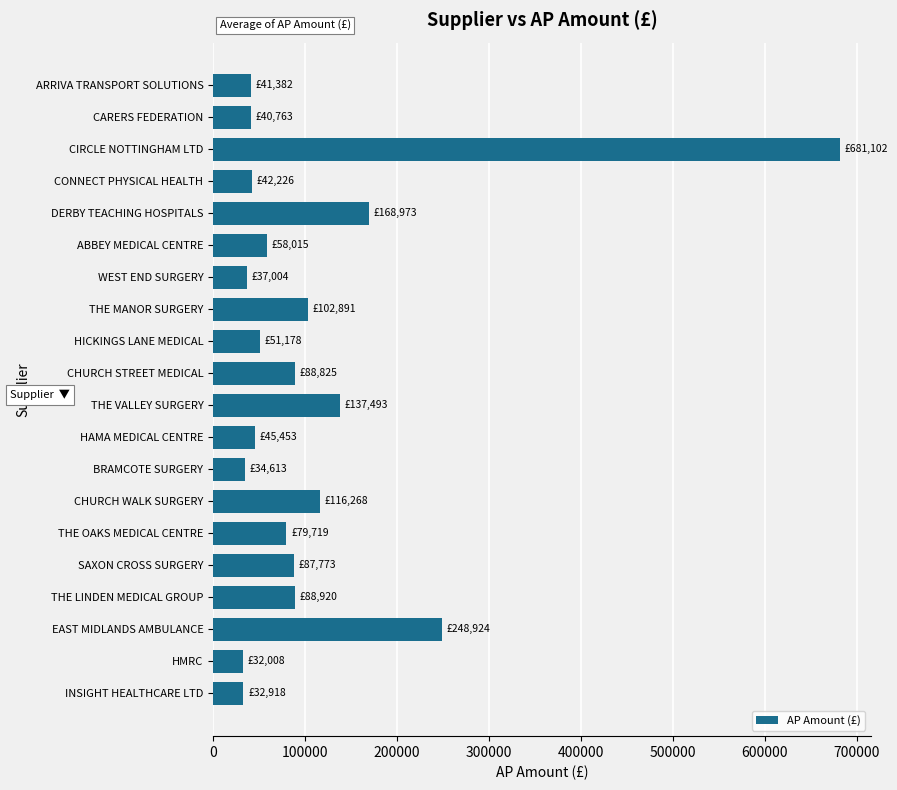

What is the sum of all values?

2216448.5